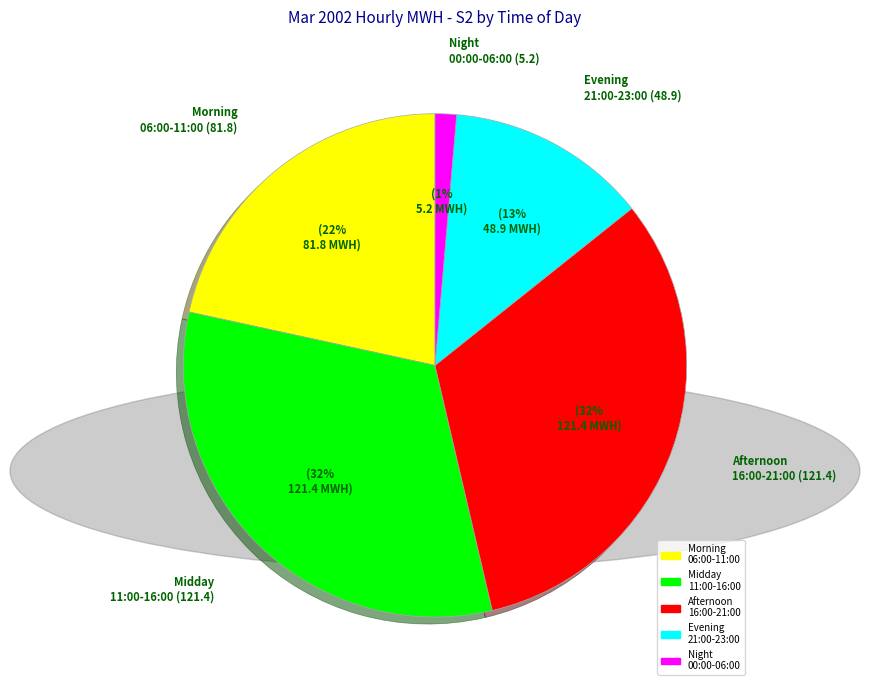

To the nearest percent, what is the average slice percentage?

20%